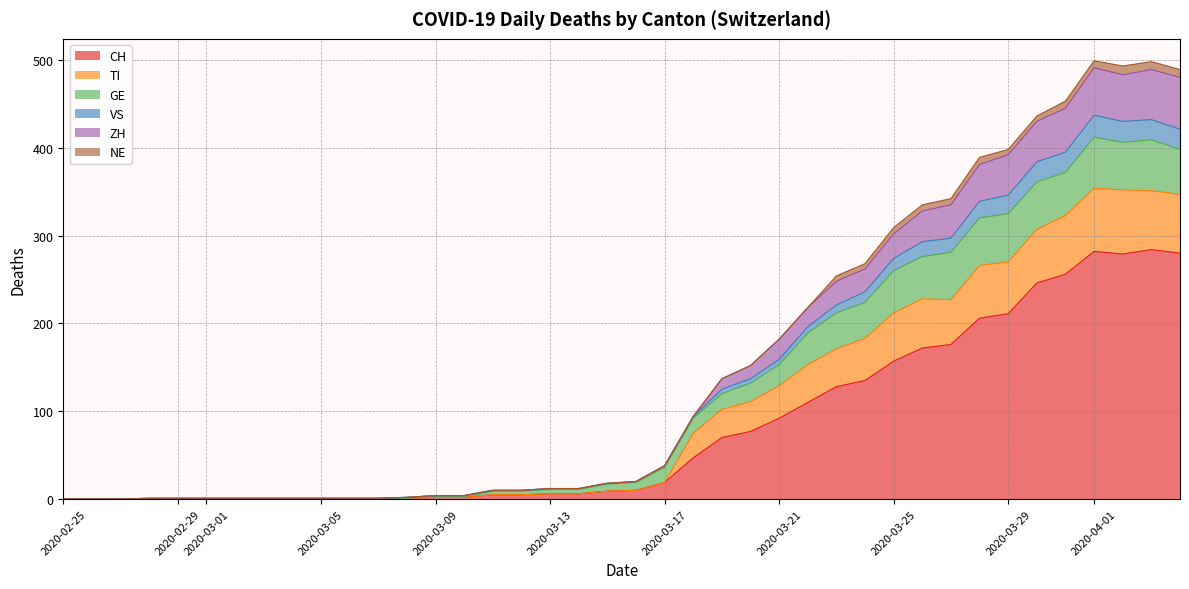

Does the chart have visible grid lines?

Yes